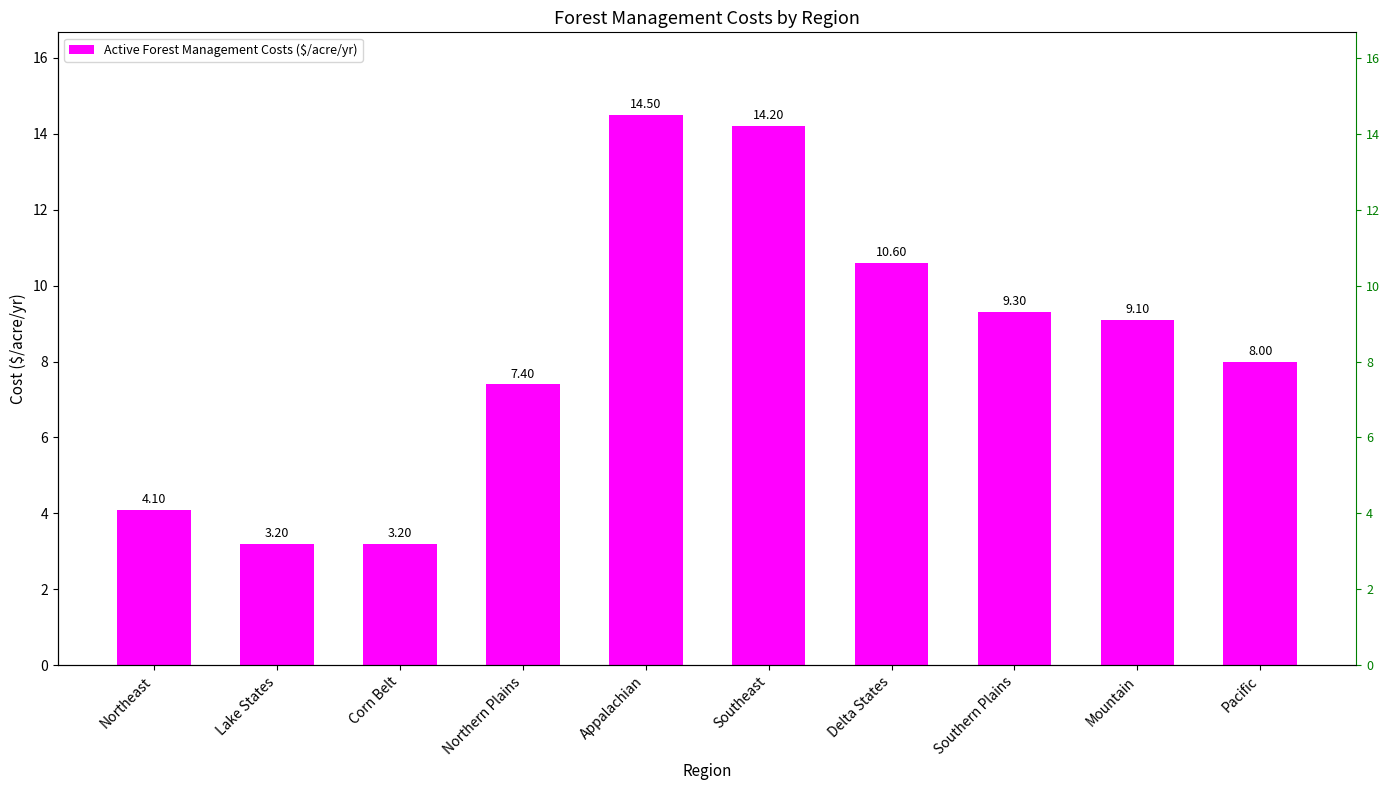

The chart shows a value of 4.3 at Corn Belt. True or false?

False